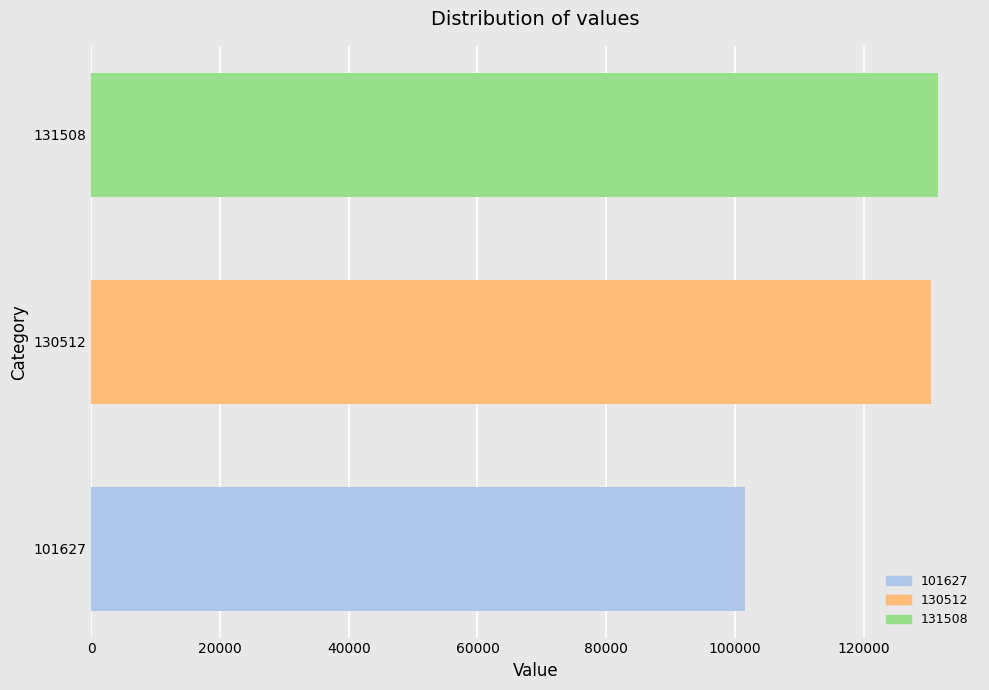

How many bars are there in total?

3